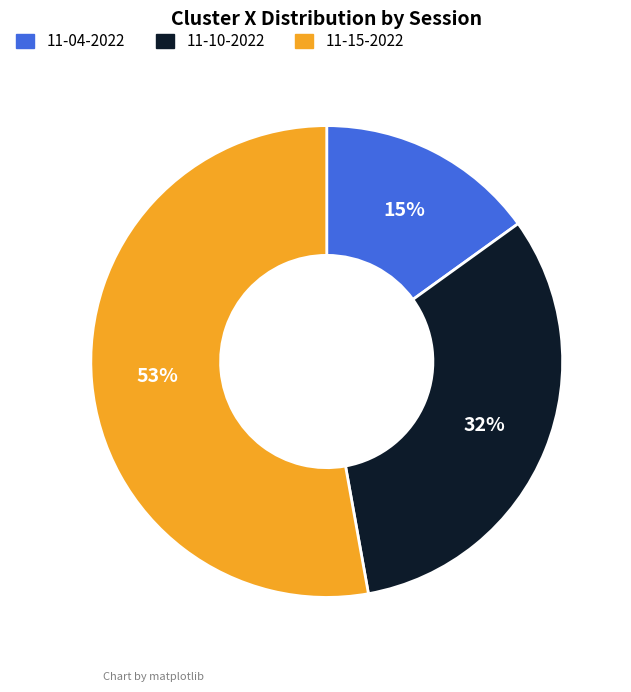

Between 11-15-2022 and 11-04-2022, which is larger?

11-15-2022